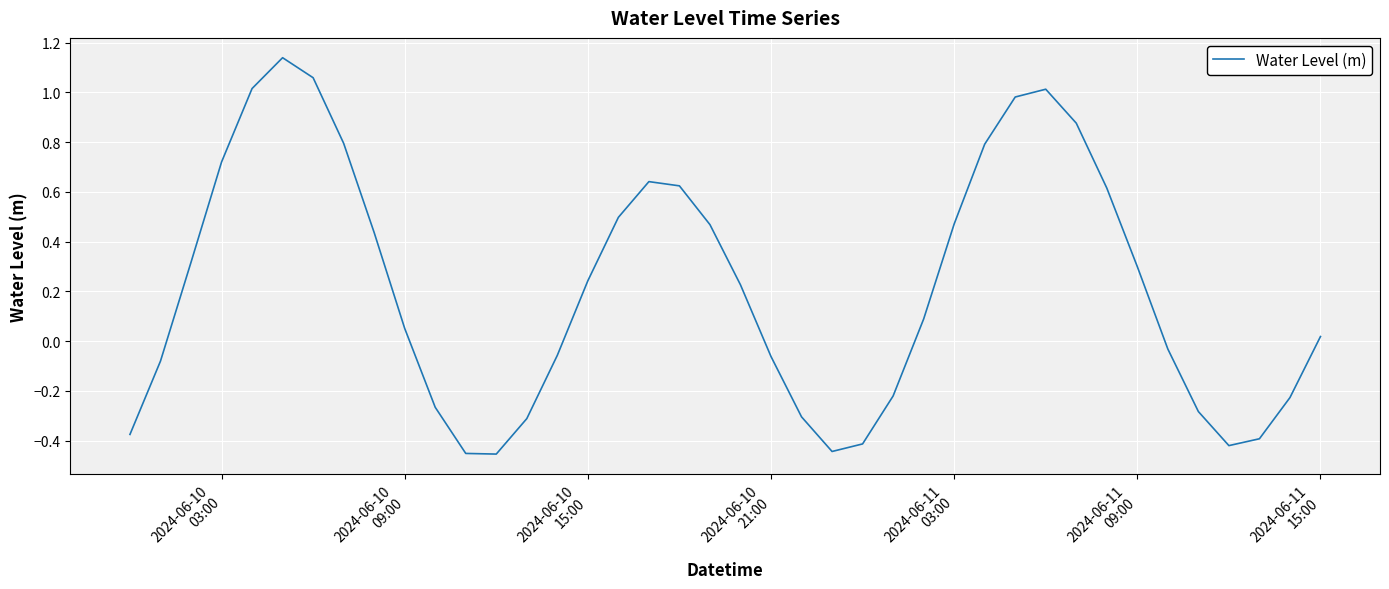

What is the greatest value displayed?

1.1